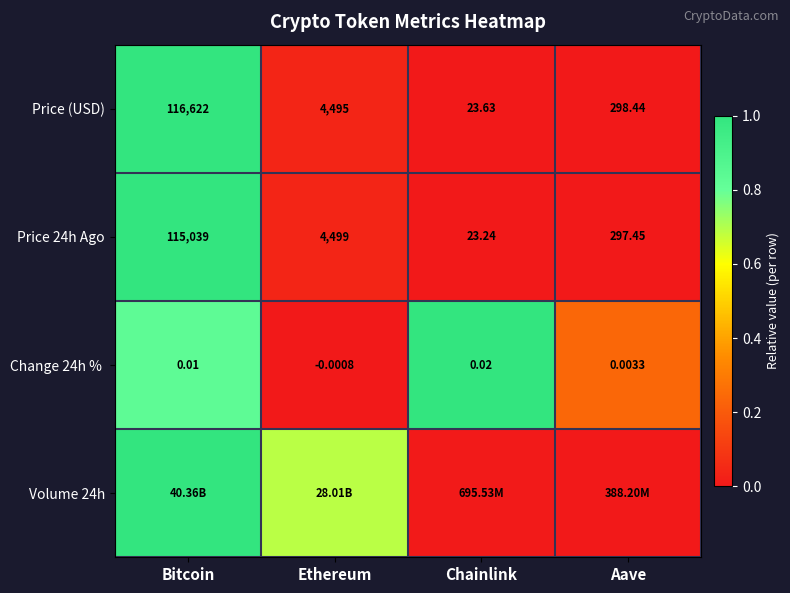

List the labels in order of Price (USD) value, smallest first.

Chainlink, Aave, Ethereum, Bitcoin